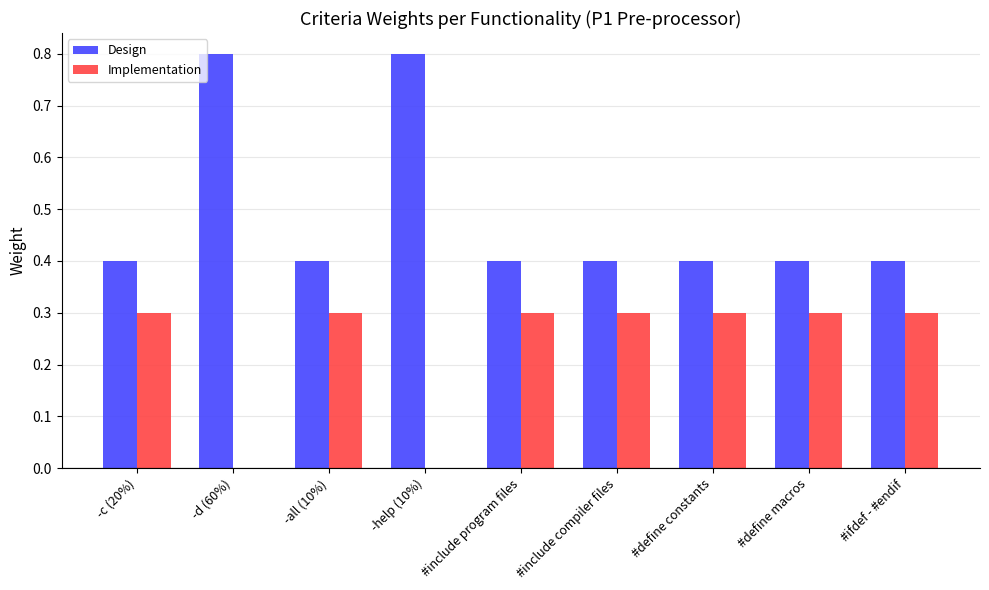

Is it true that Design equals 0.4 at -c (20%)?

True